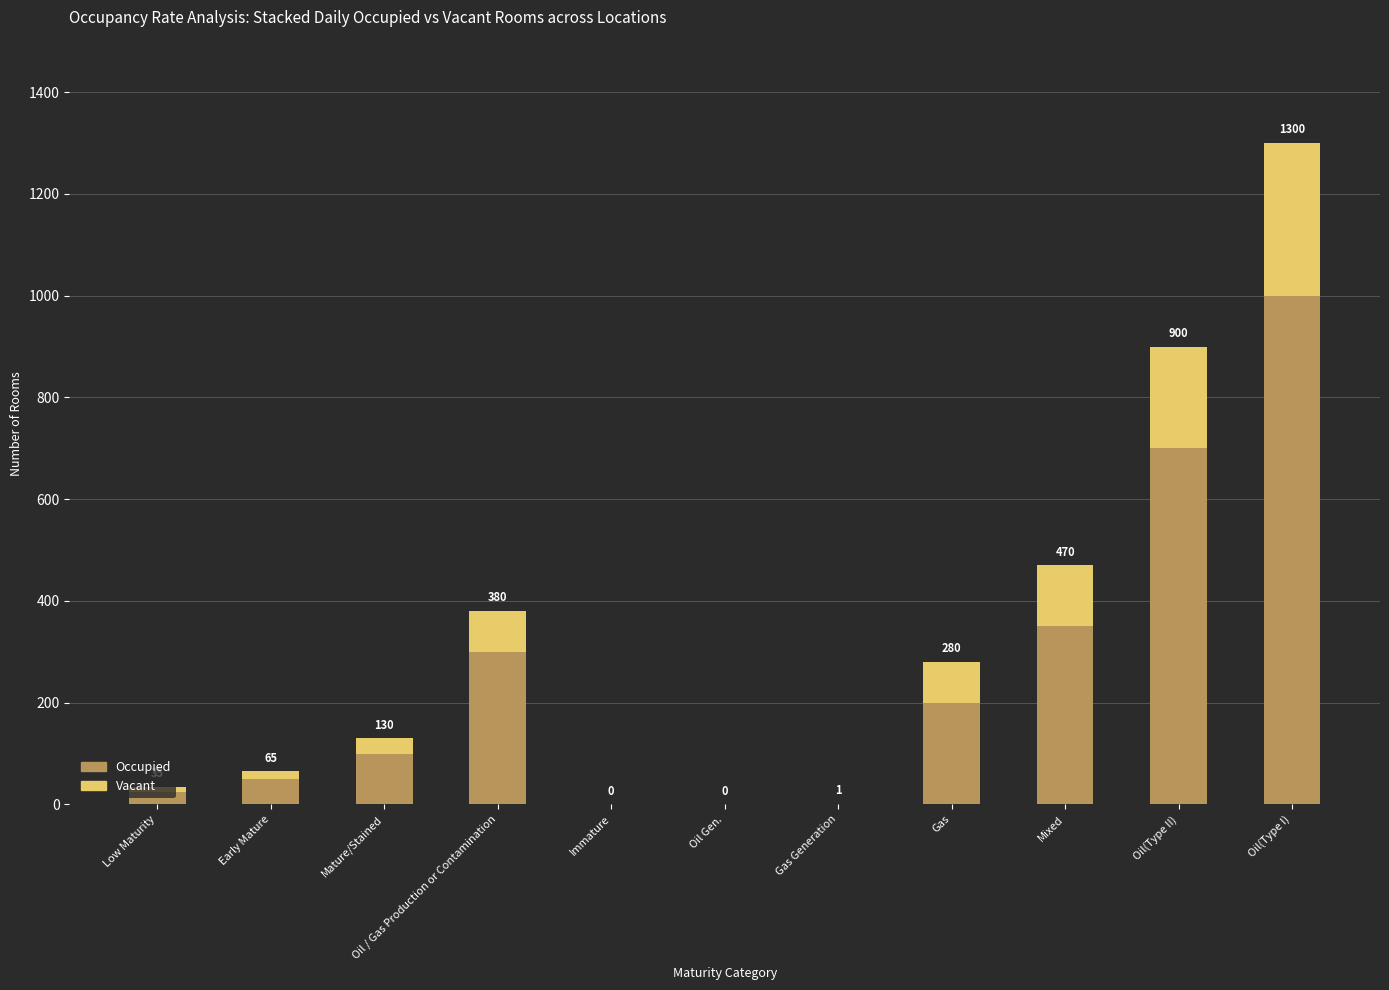

What are all the series names shown in the legend?

Occupied, Vacant